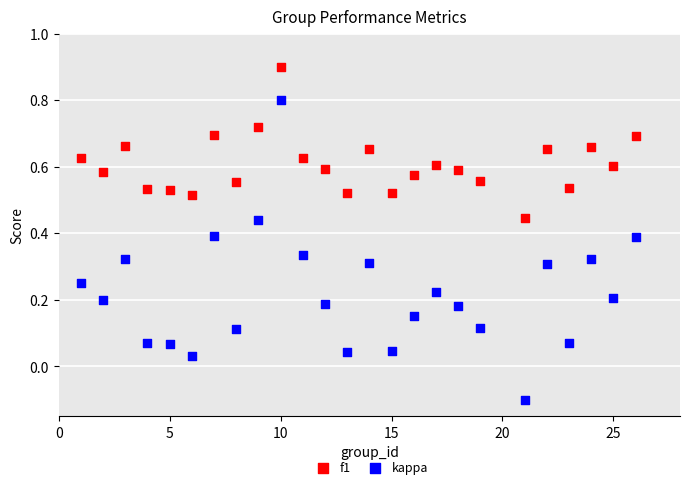

Across all data points, what is the range of X values (max minus min)?

25.0